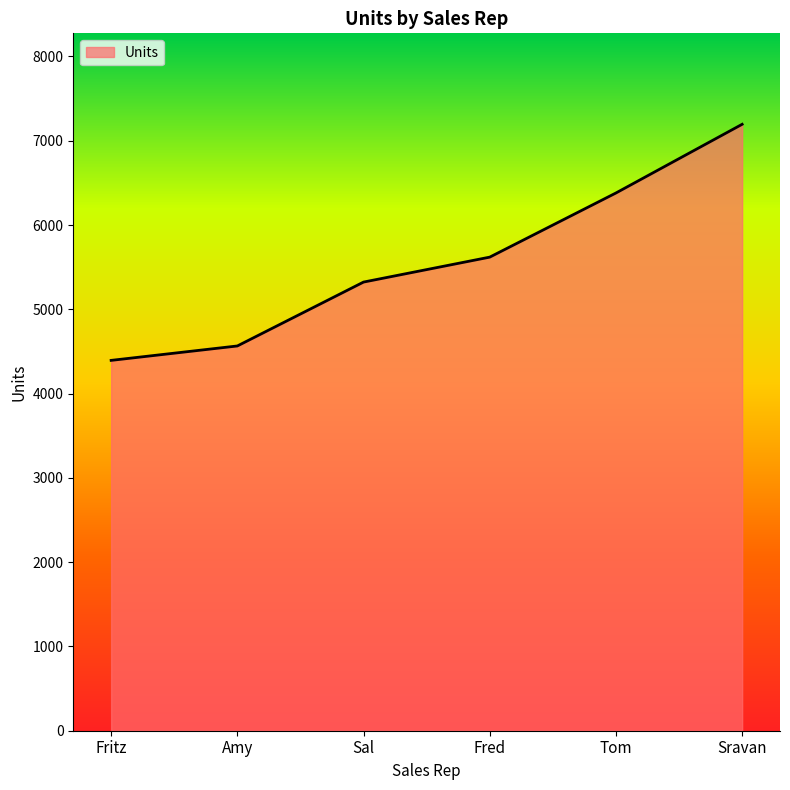

How many series are shown in this chart?

1